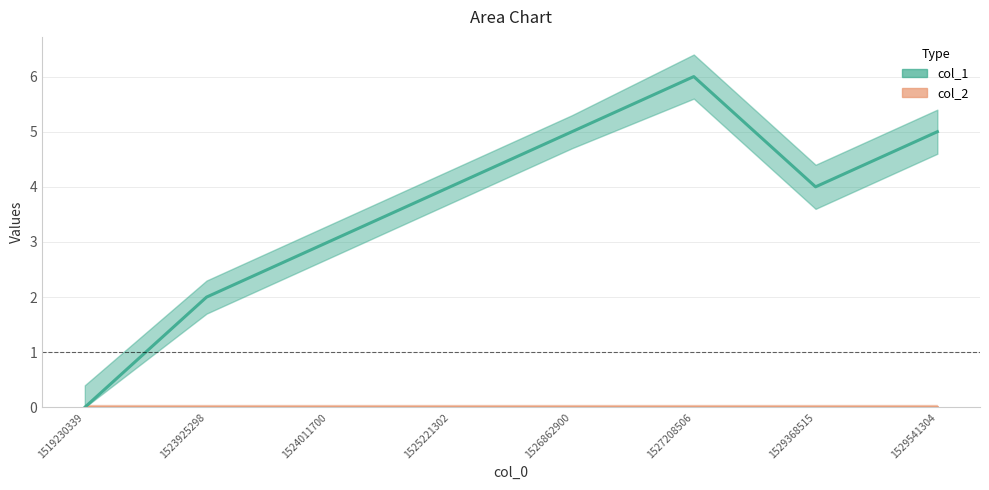

How many points are higher than both their immediate neighbors (excluding endpoints)?

1